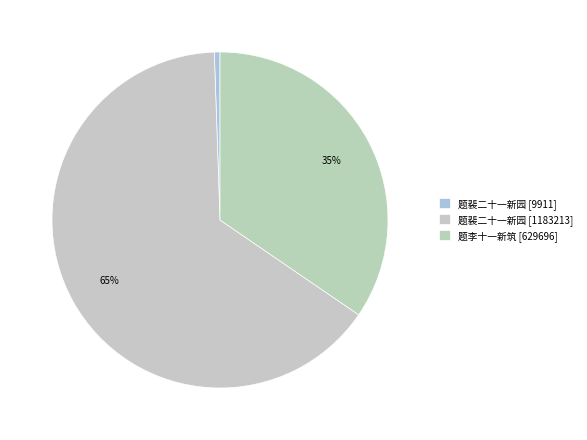

How many slices are in this pie chart?

3